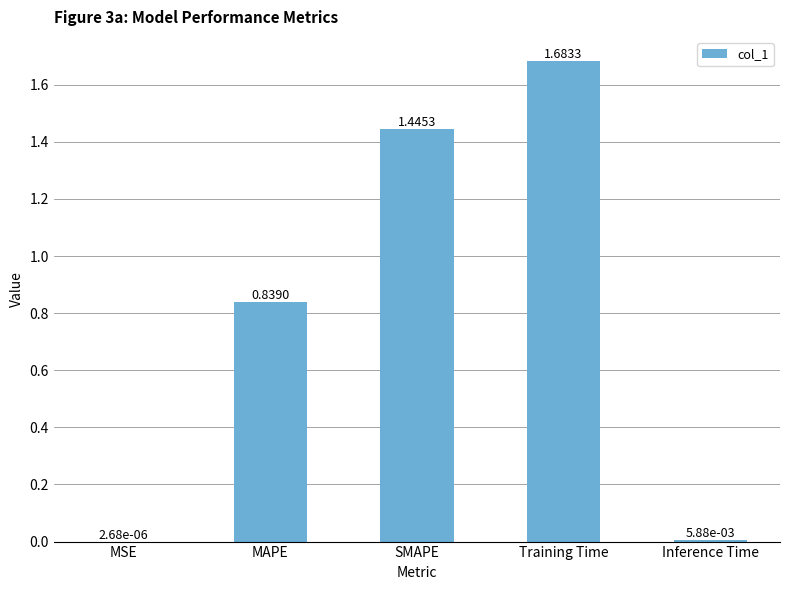

Between Inference Time and MSE, which is larger?

Inference Time